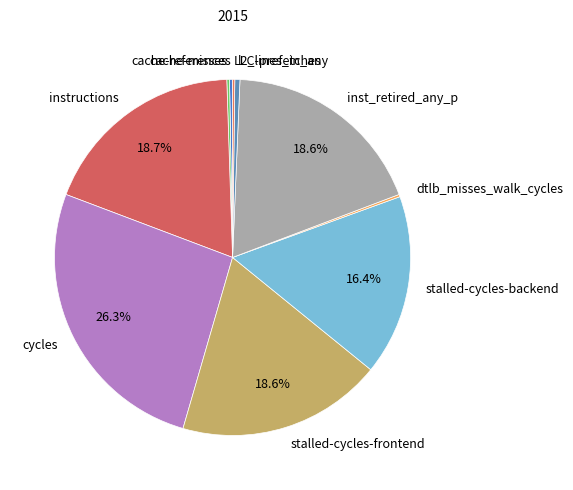

To the nearest percent, what percentage of the pie is inst_retired_any_p?

19%